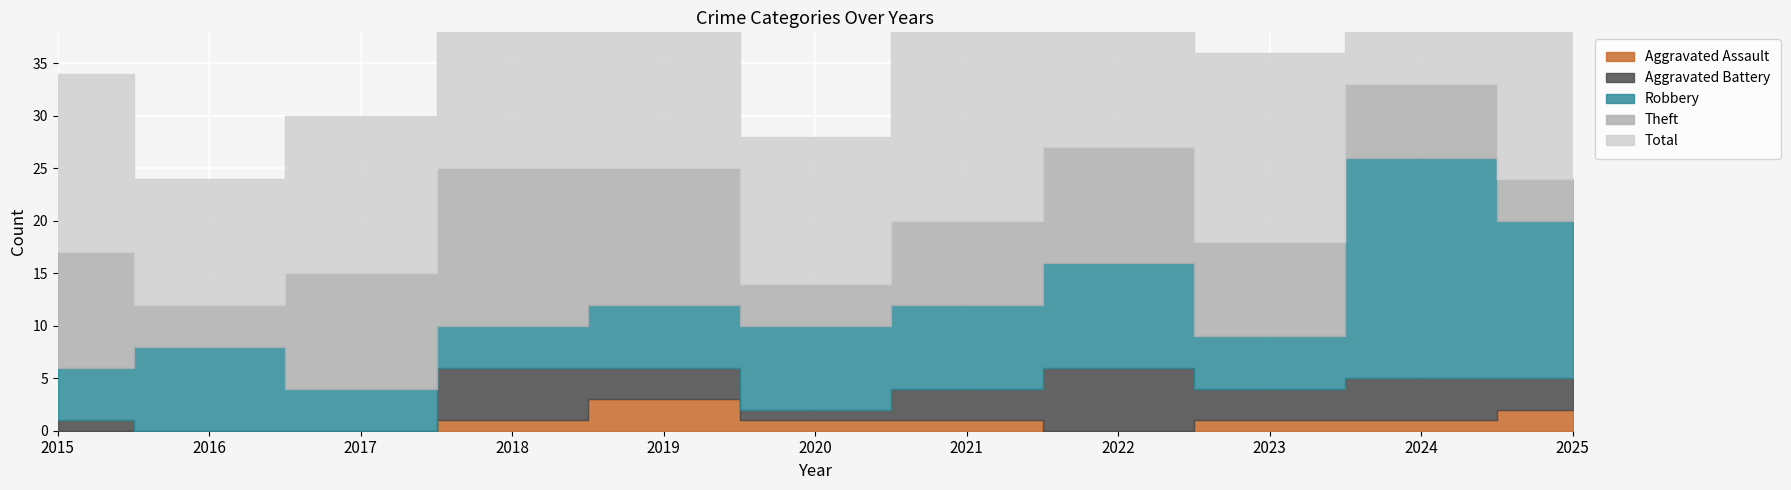

At which category does the chart reach its peak across all series?

2024